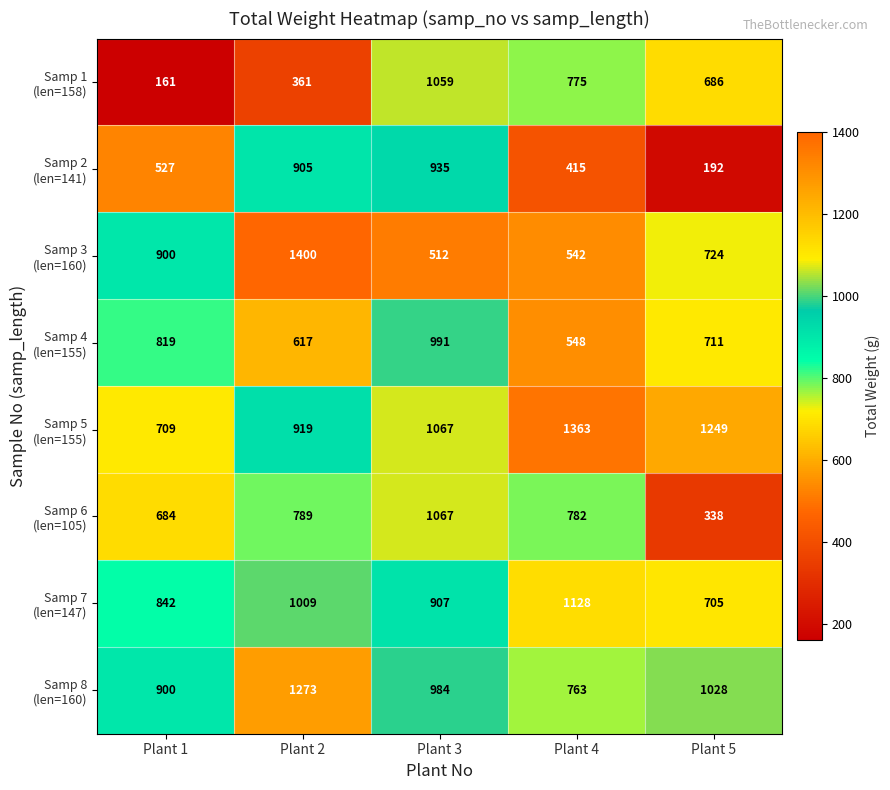

What is the greatest value displayed?

1400